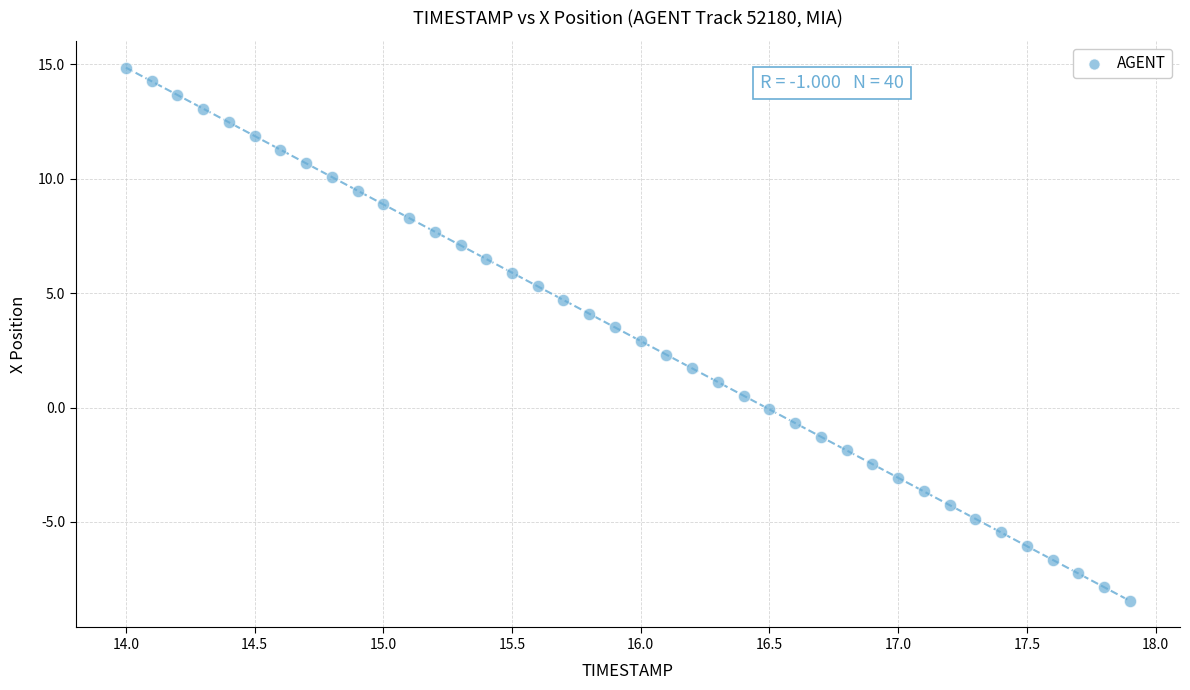

What is the range of Y values (max minus min)?

23.3